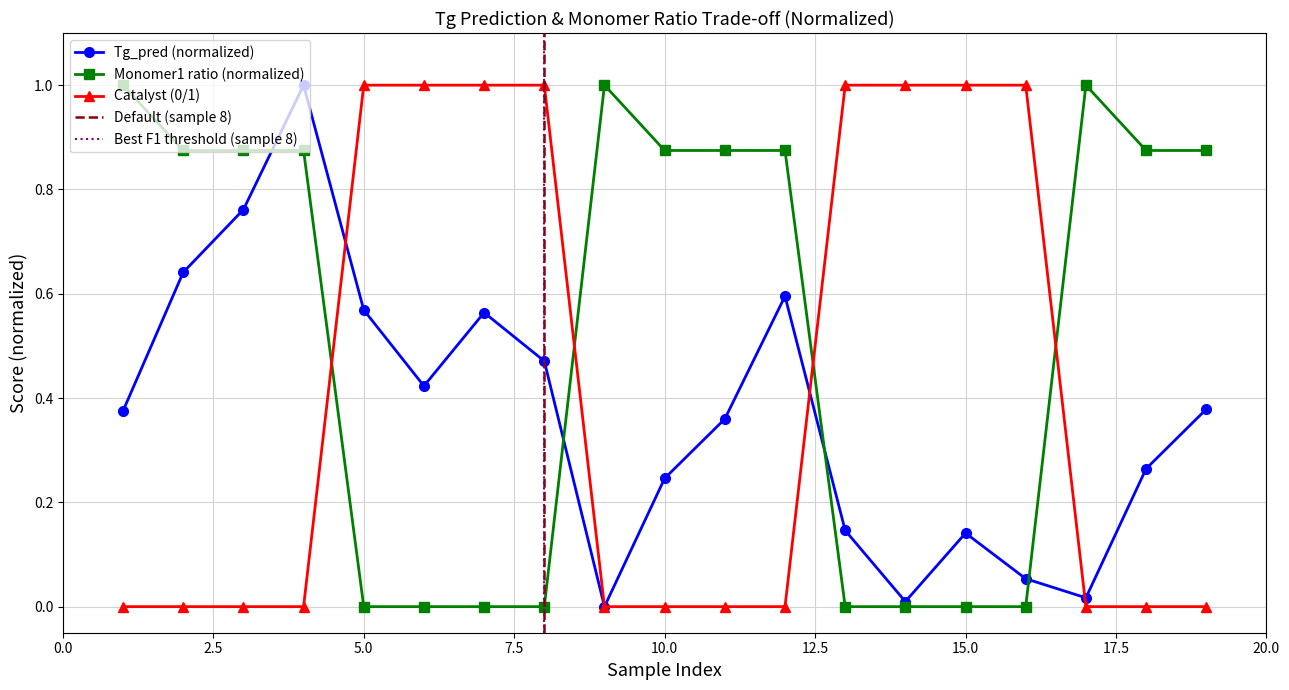

True or false: catalyst and monomer1_ratio cross at least once.

True